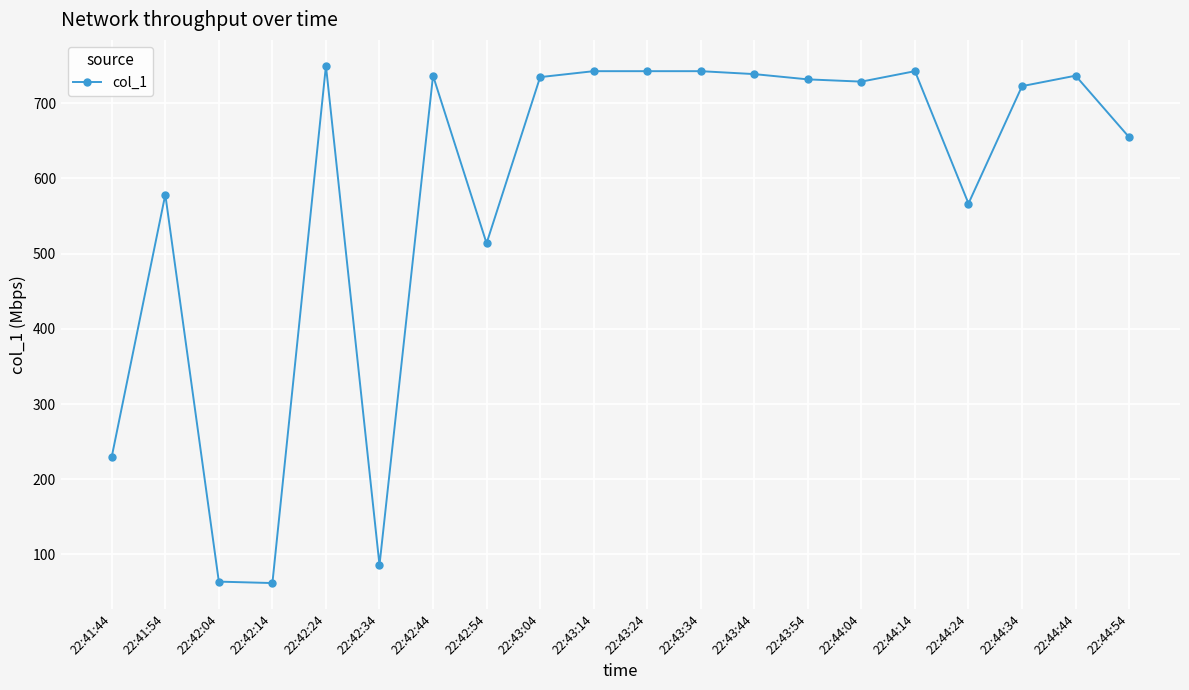

The value at 22:43:24 is 742.4. True or false?

True